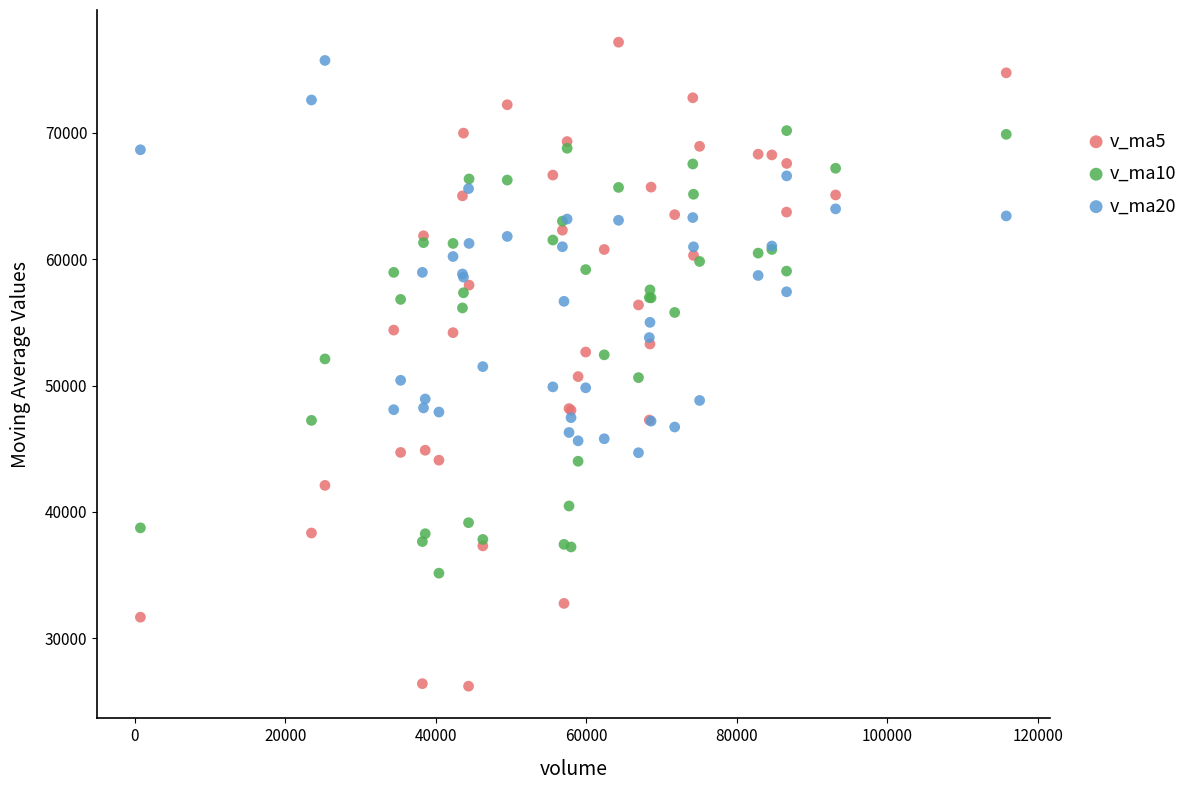

Which series reaches the maximum Y coordinate?

v_ma5